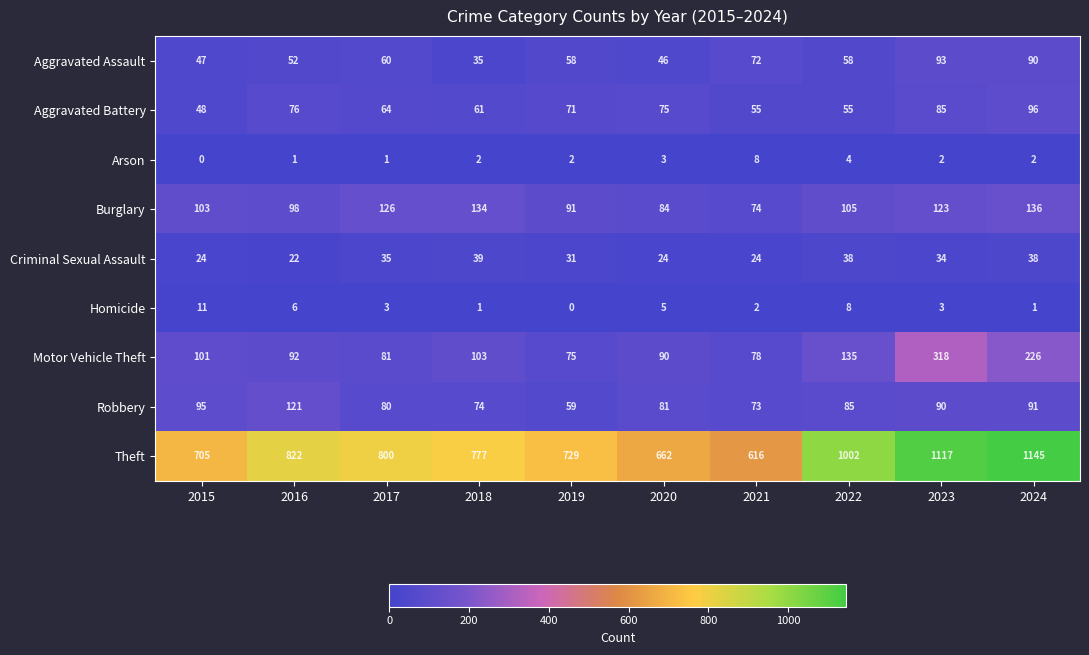

At which label is Aggravated Assault closest to 64?

2017